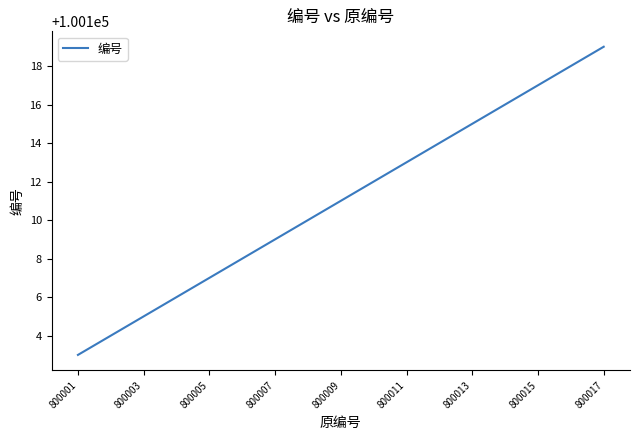

Is this an area chart (filled region under the line)?

No